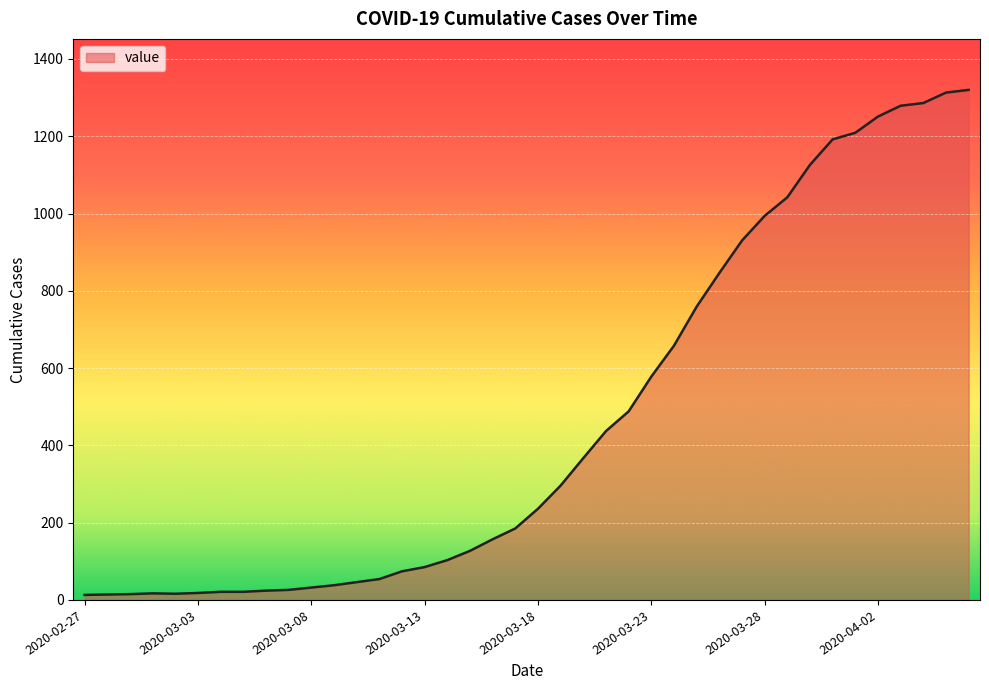

What is the difference between the maximum and minimum values?

1307